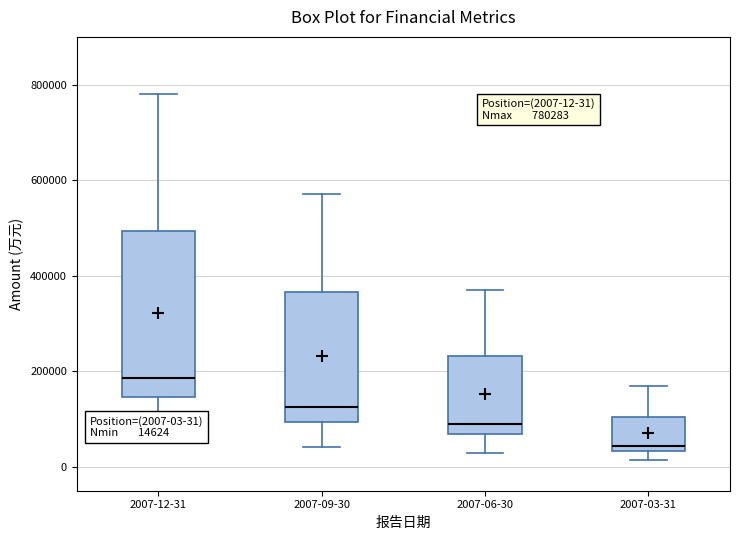

Which box's median line is the highest?

2007-12-31